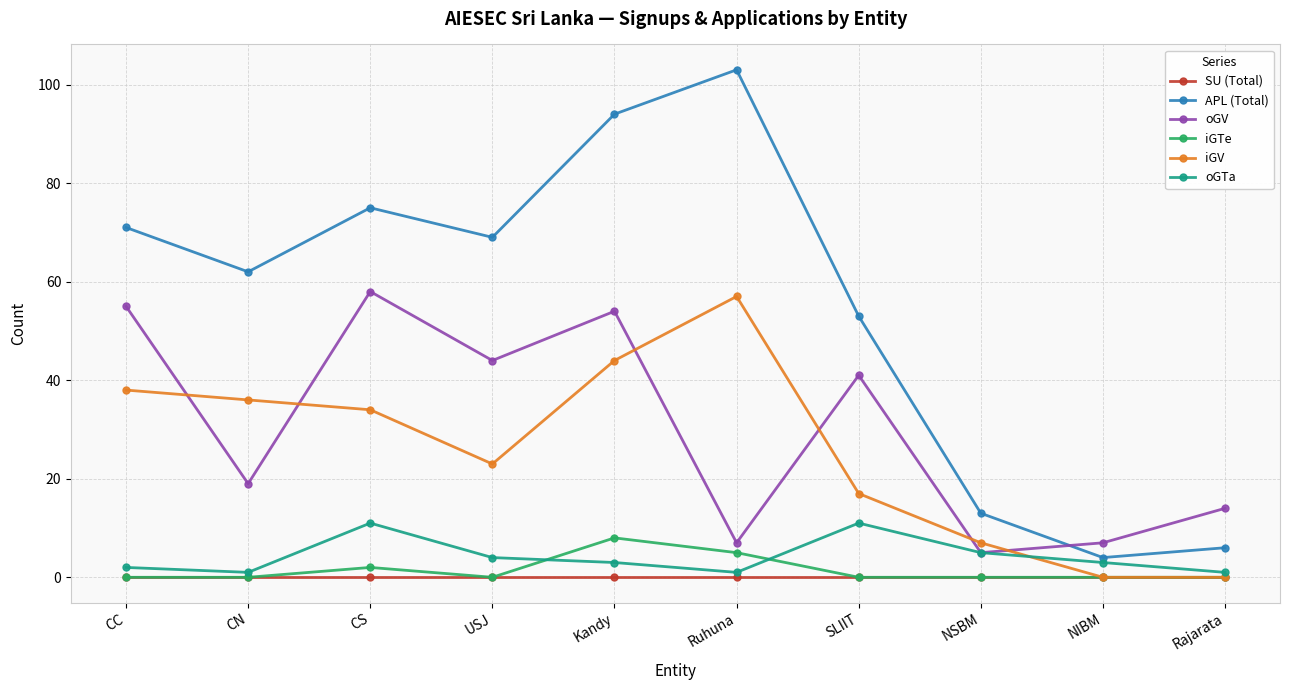

In APL (Total), how many points are higher than both neighbors (excluding endpoints)?

2